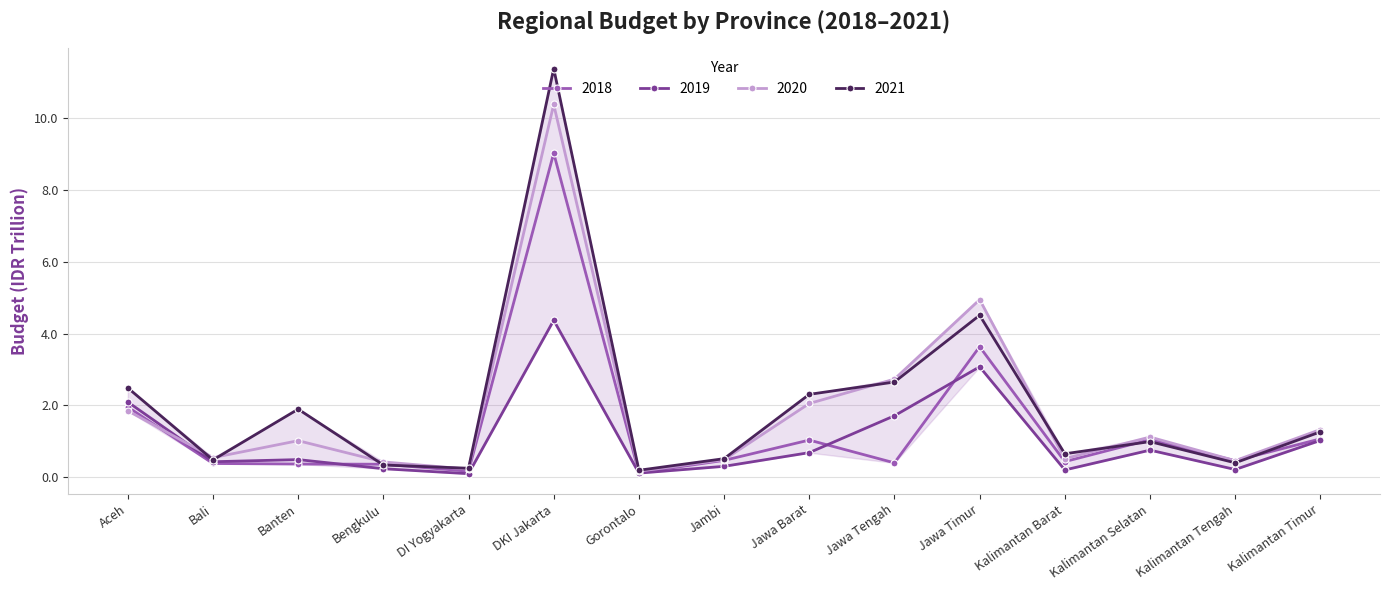

Where is 2021 nearest to the value 5?

Jawa Timur